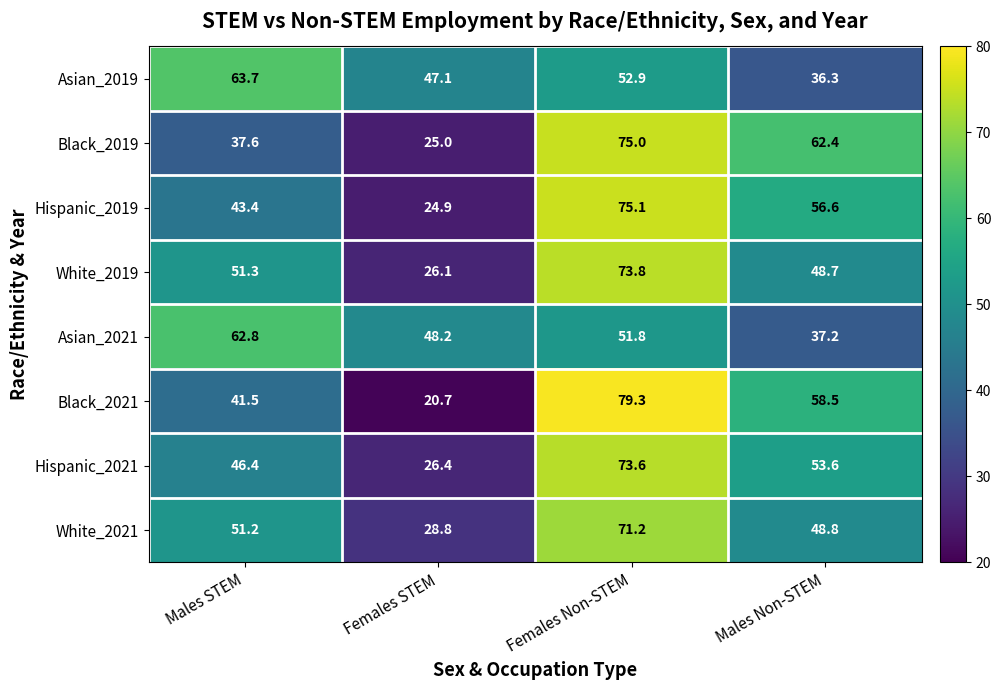

At which category does the chart reach its minimum across all series?

Females STEM